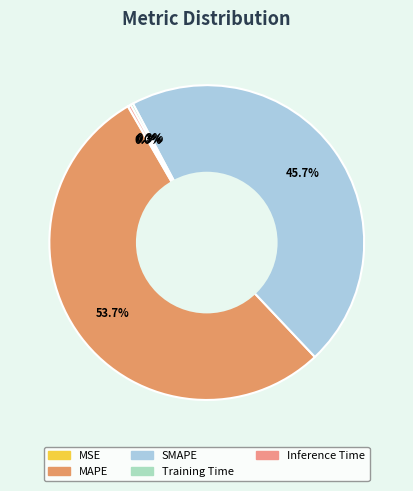

Rank the categories by value from highest to lowest.

MAPE, SMAPE, Inference Time, Training Time, MSE